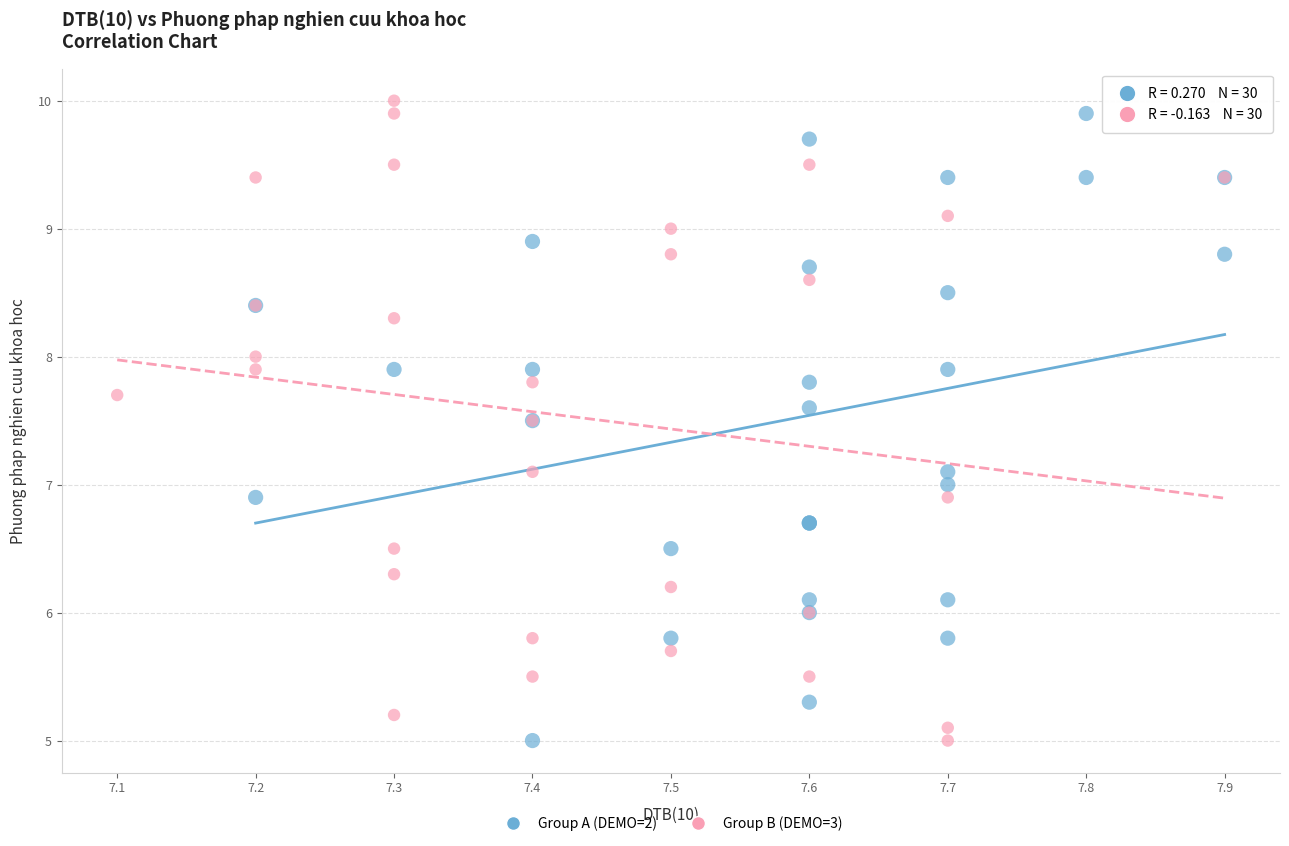

What are all the series names shown in the legend?

Group A (DEMO=2), Group B (DEMO=3)